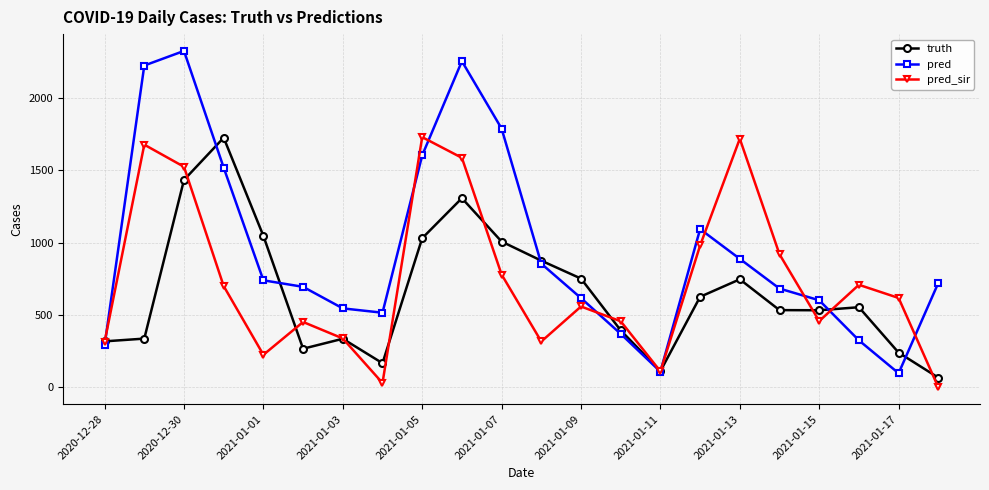

True or false: pred_sir has more than 2 points higher than both neighbors.

True